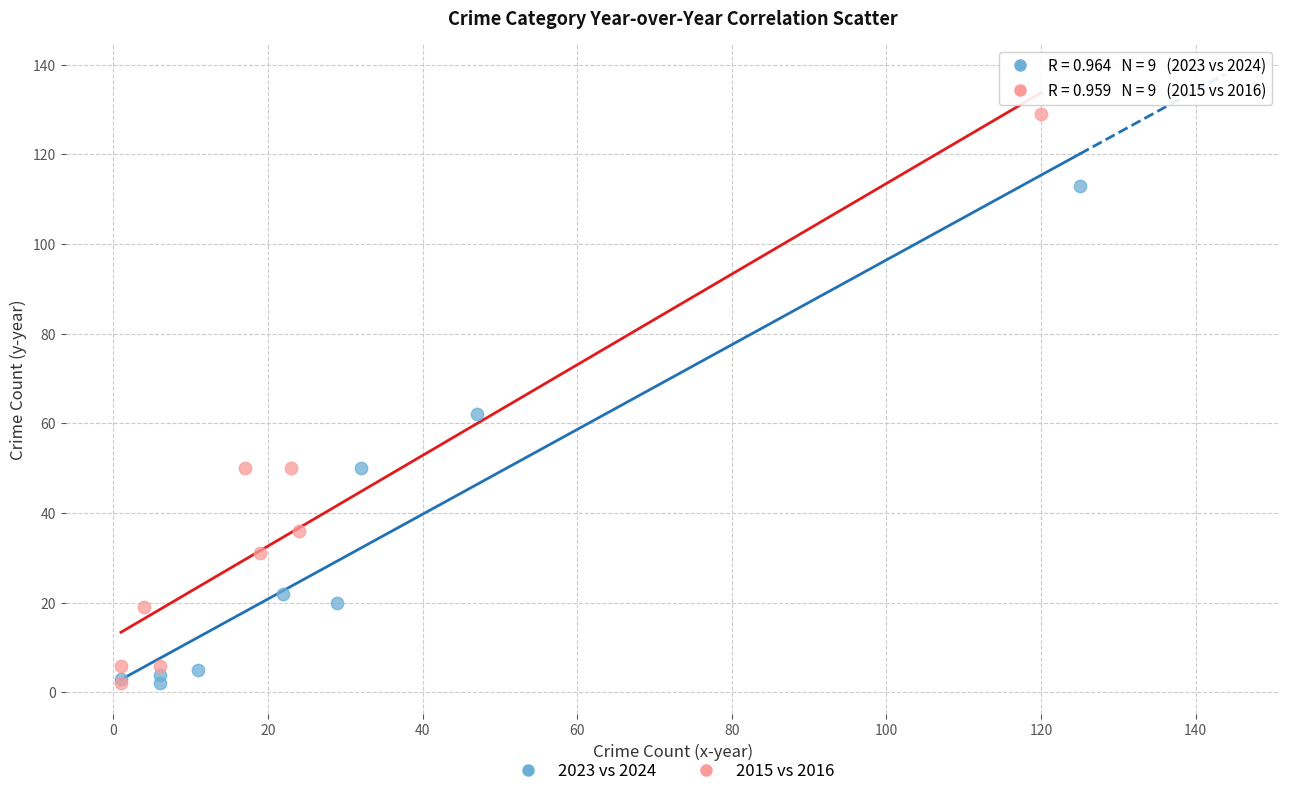

What are all the series names shown in the legend?

2023 vs 2024, 2015 vs 2016